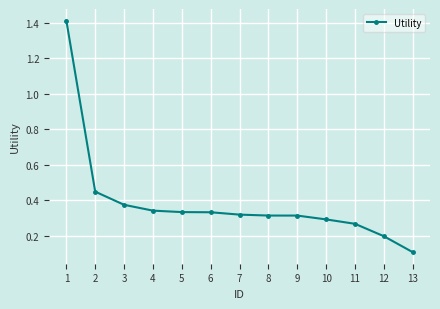

Is it true that the value at 8 is 0.3?

True